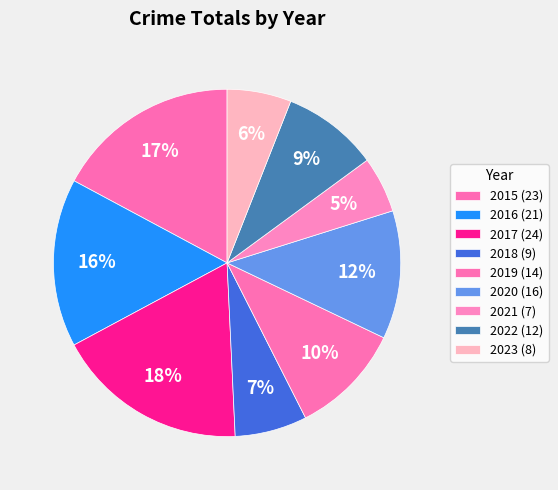

How many slices are in this pie chart?

9